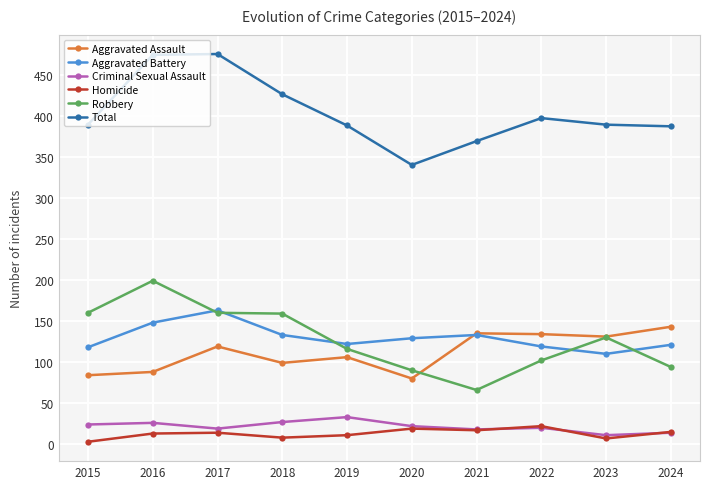

Is it true that Aggravated Battery equals 121 at 2024?

True